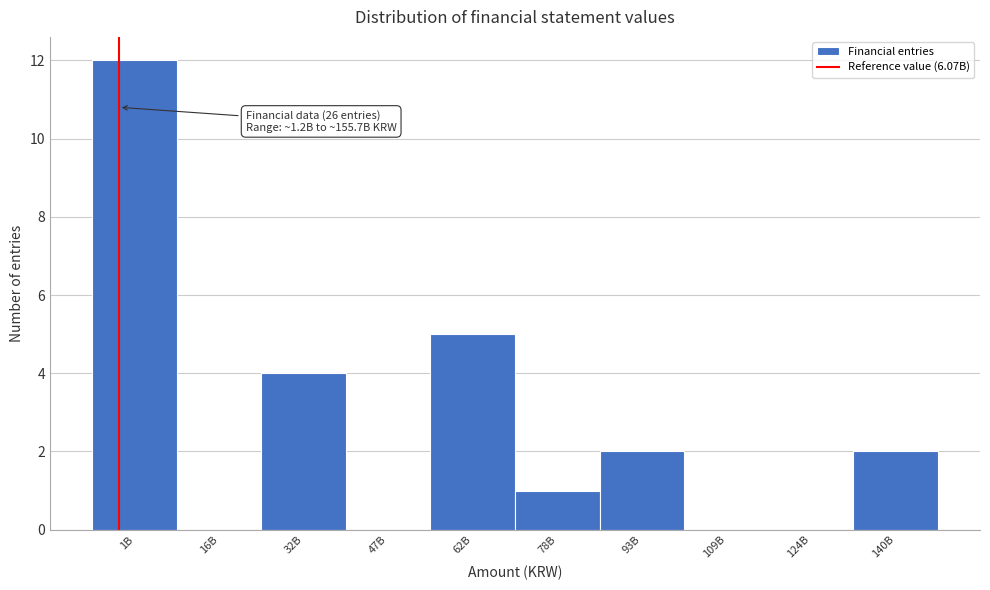

Reading left to right, what are all the values shown in this chart?

1B=12	16B=0	32B=4	47B=0	62B=5	78B=1	93B=2	109B=0	124B=0	140B=2